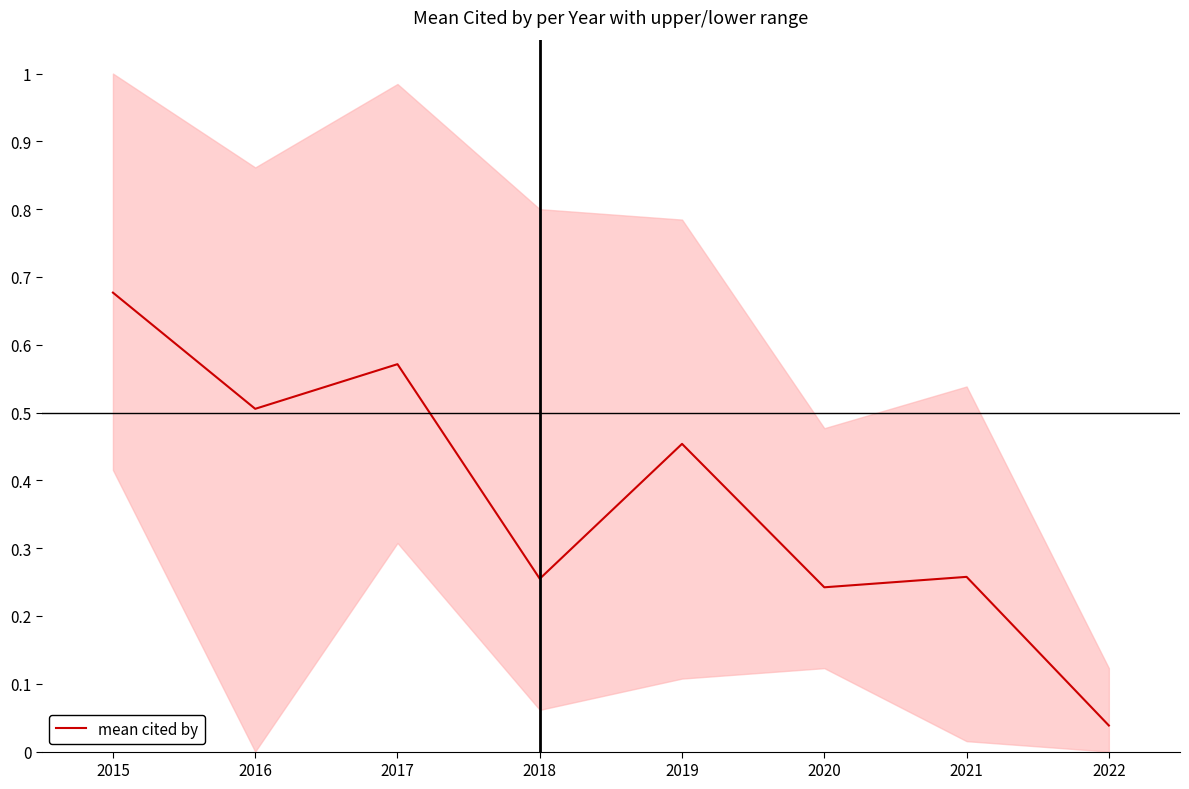

At which label is the value closest to 0?

2022